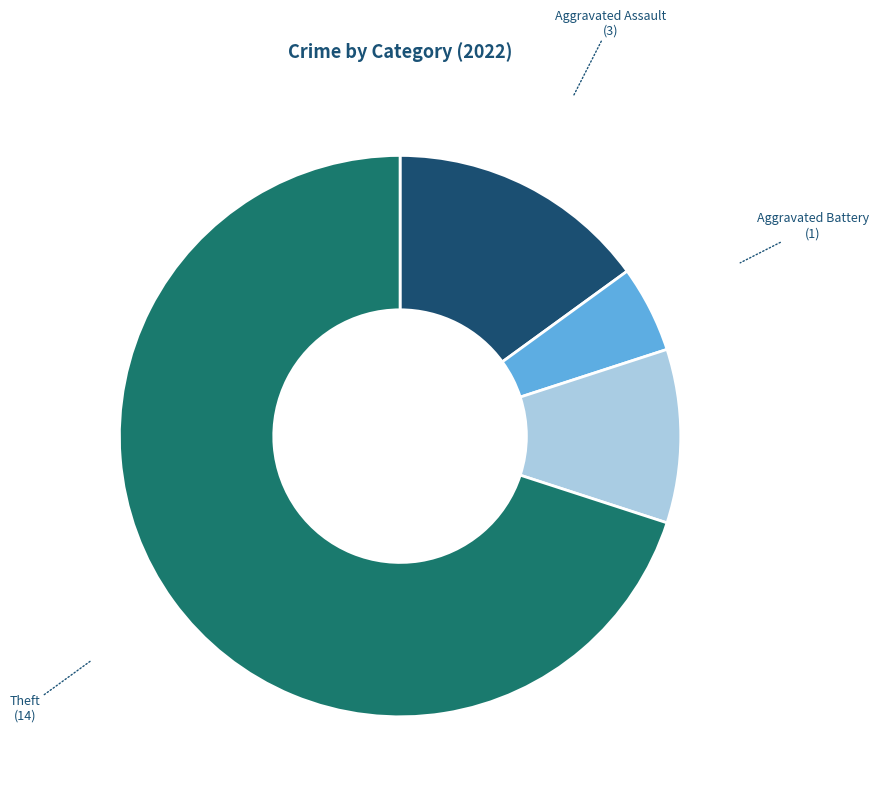

Which has a higher value, Aggravated Battery or Theft?

Theft